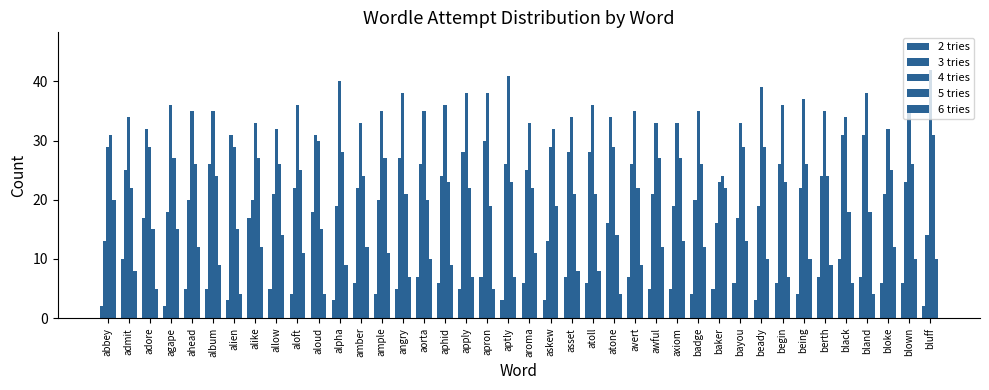

Between begin and atone, which is larger?

atone